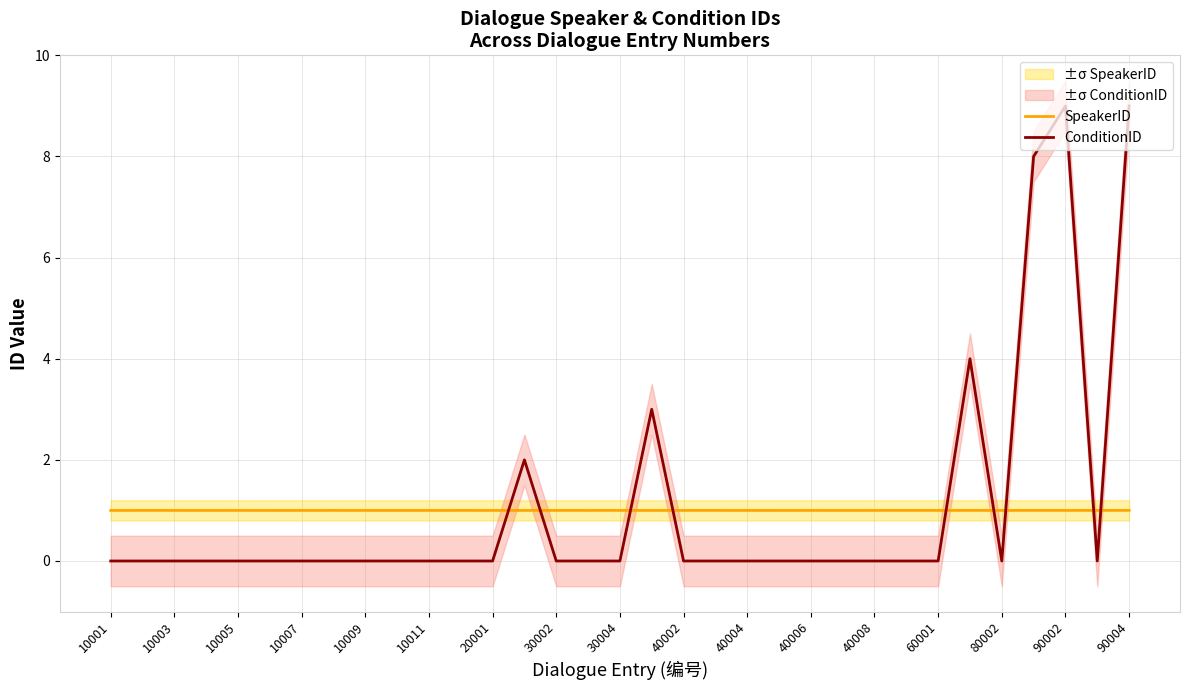

True or false: SpeakerID and ConditionID cross at least once.

True